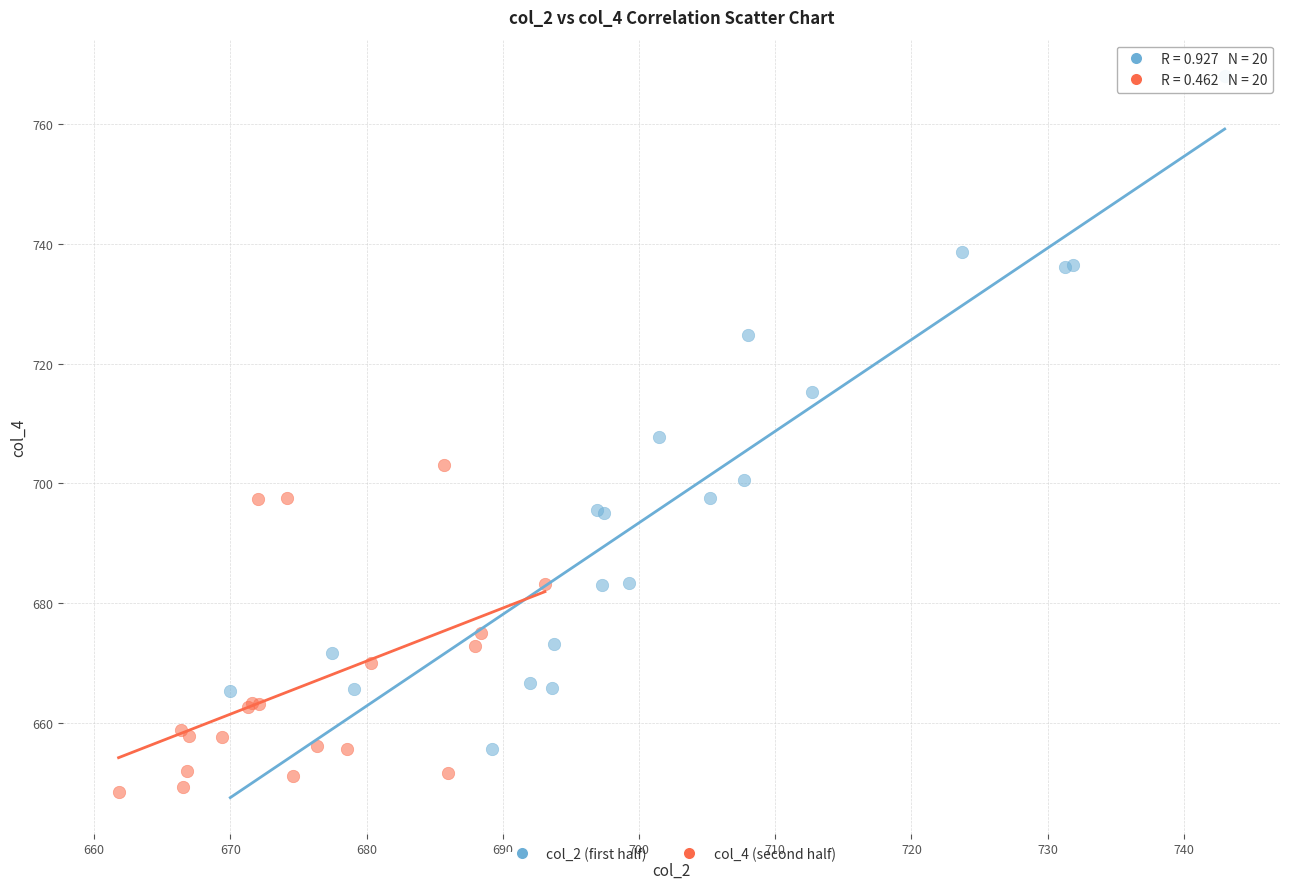

Which series reaches the minimum Y coordinate?

col_4 (second half)